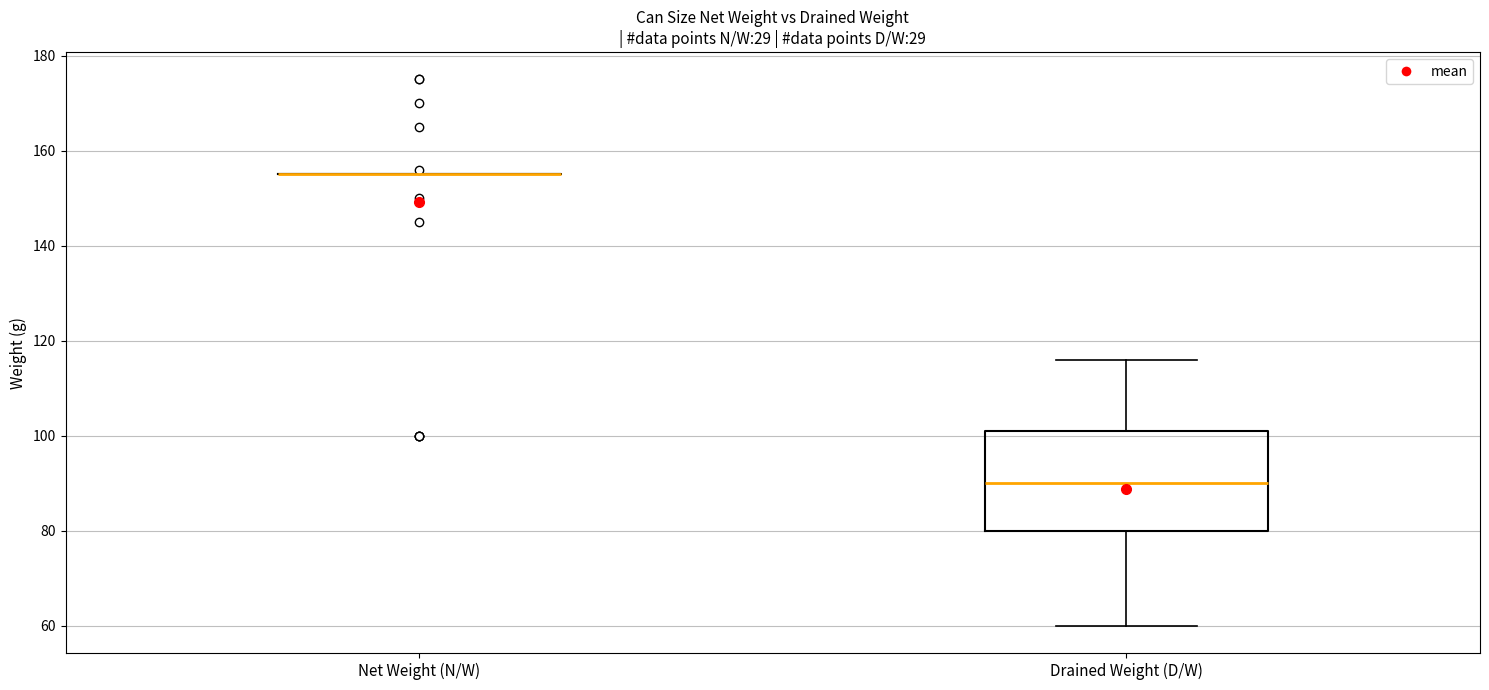

Which box is the tallest, from its lower edge to its upper edge?

Drained Weight (D/W)